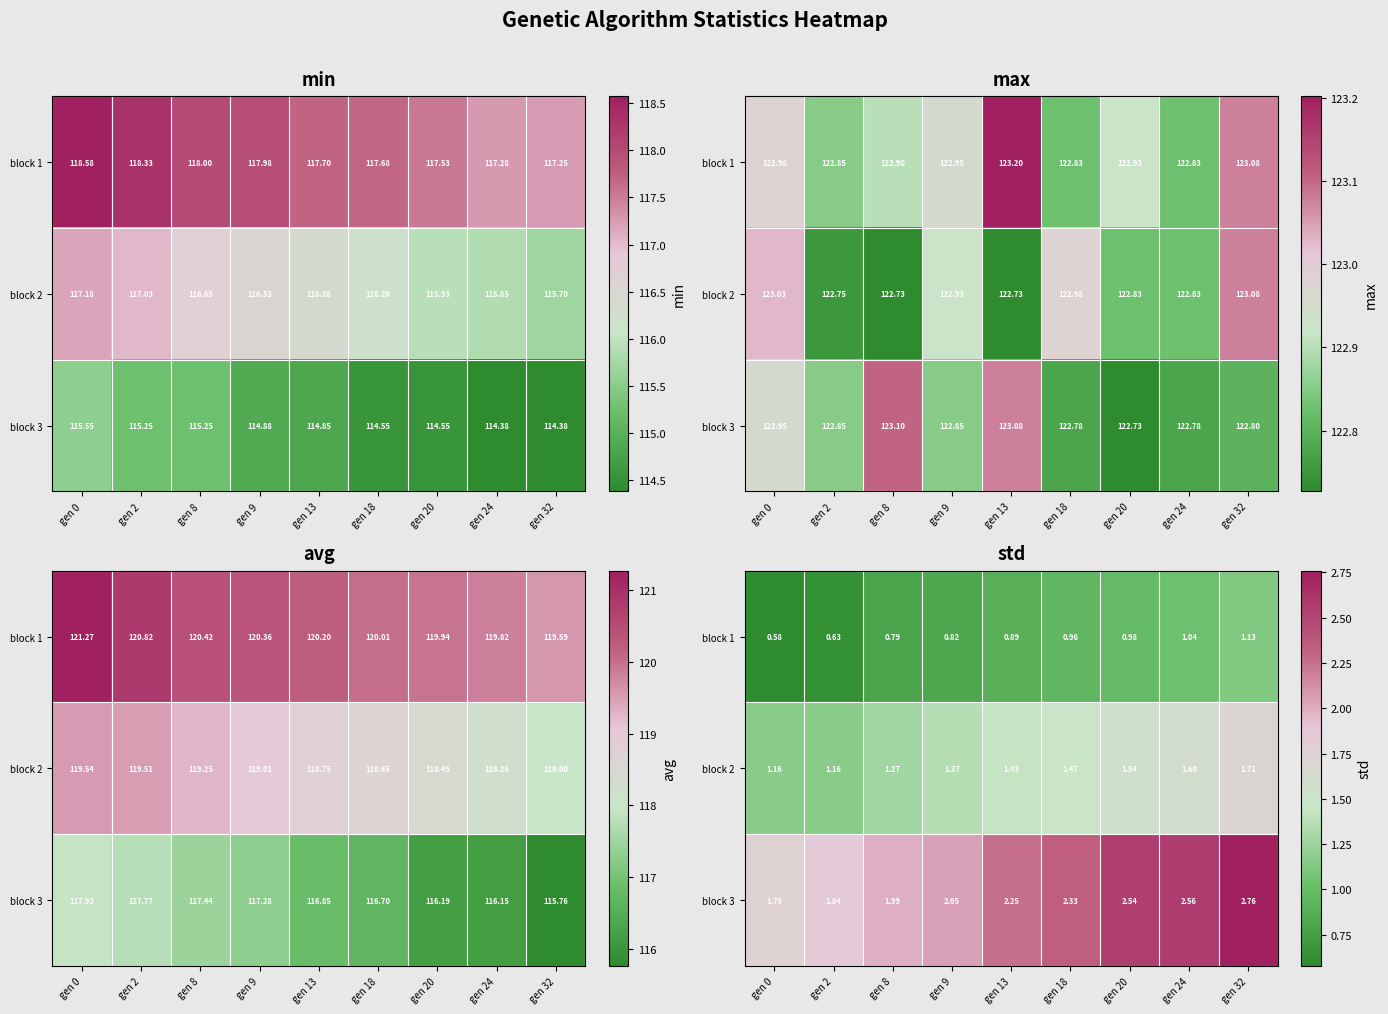

Rank the categories by block 3 value from highest to lowest.

gen 32, gen 24, gen 20, gen 18, gen 13, gen 9, gen 8, gen 2, gen 0